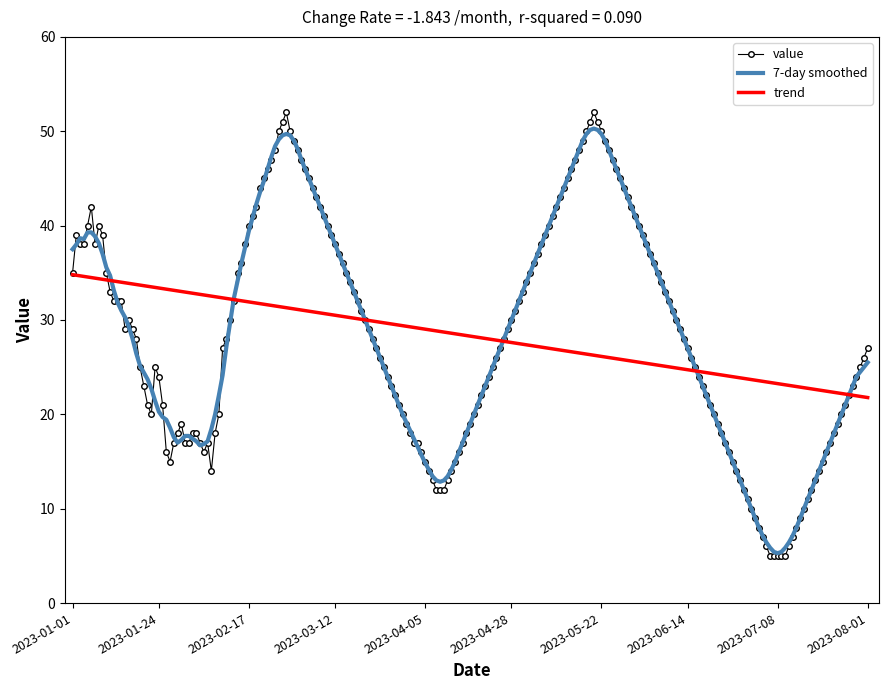

Which series has the widest spread of values?

value